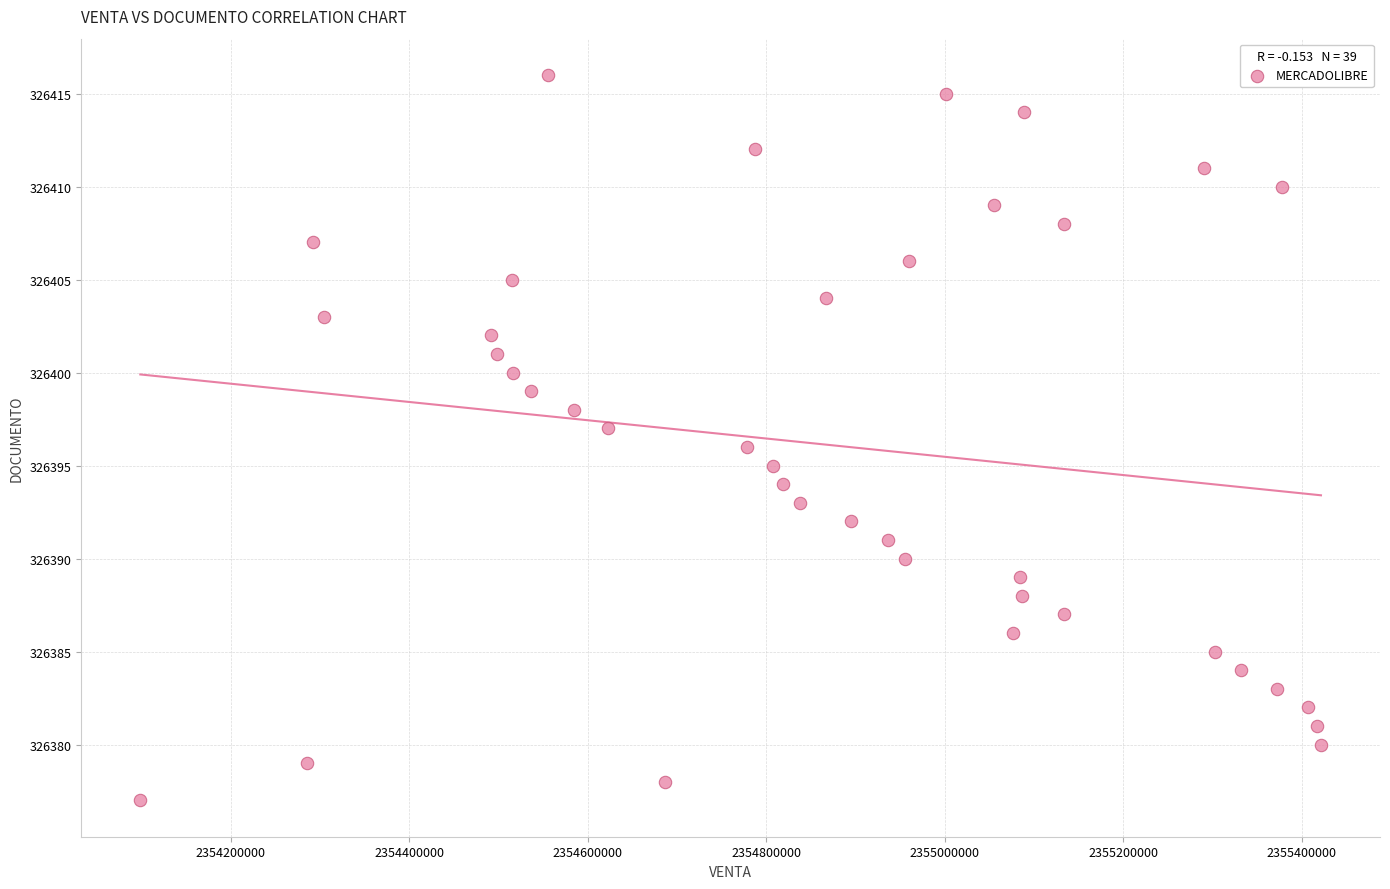

What is the range of X values (max minus min)?

1322962